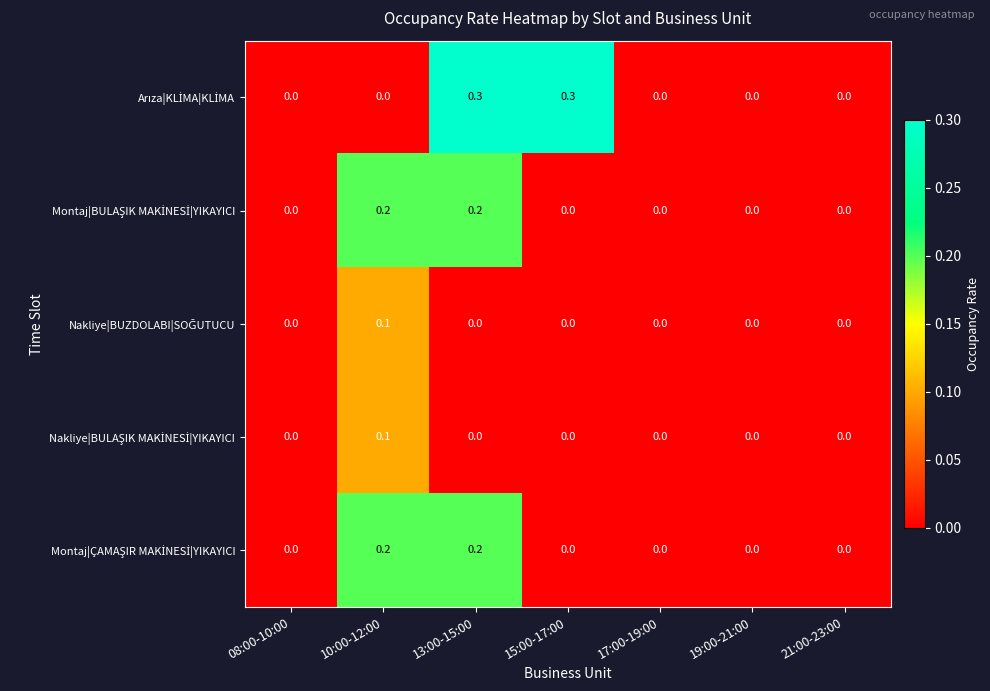

What is the spread (max minus min) of values at 13:00-15:00?

0.3